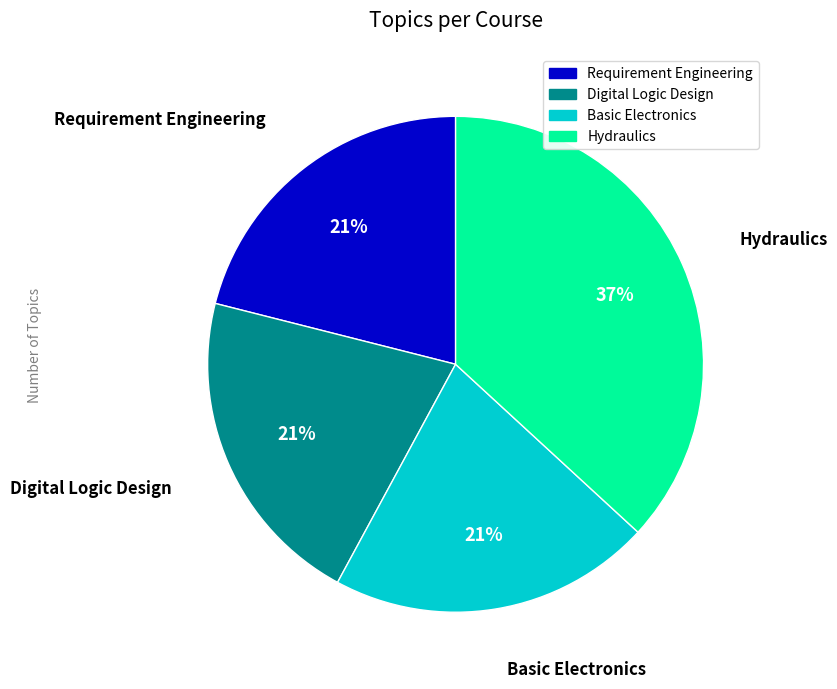

To the nearest percent, what is the average slice percentage?

25%